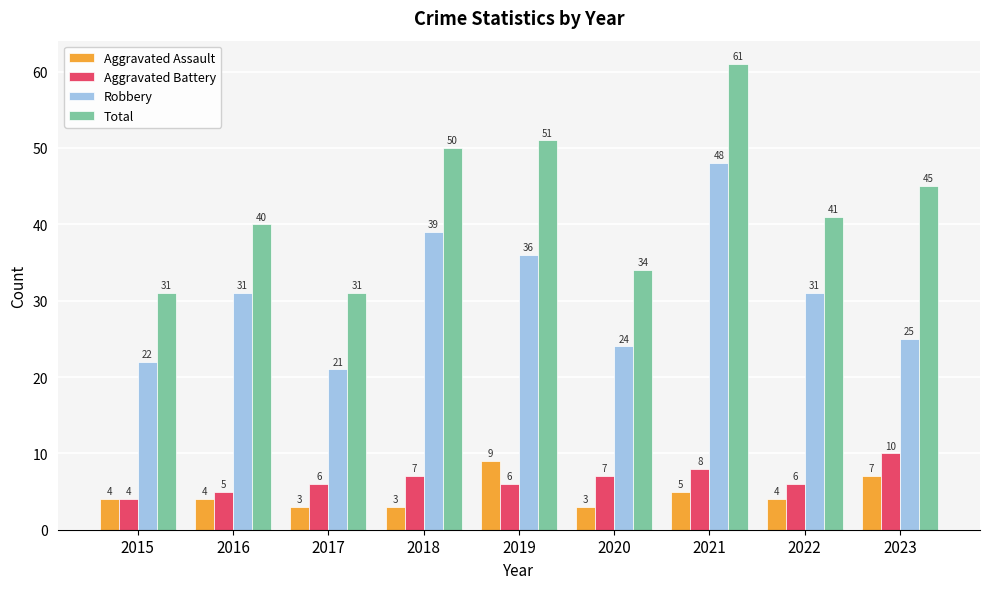

Reading right to left, list all the values displayed in this chart.

Aggravated Assault: 7	4	5	3	9	3	3	4	4
Aggravated Battery: 10	6	8	7	6	7	6	5	4
Robbery: 25	31	48	24	36	39	21	31	22
Total: 45	41	61	34	51	50	31	40	31